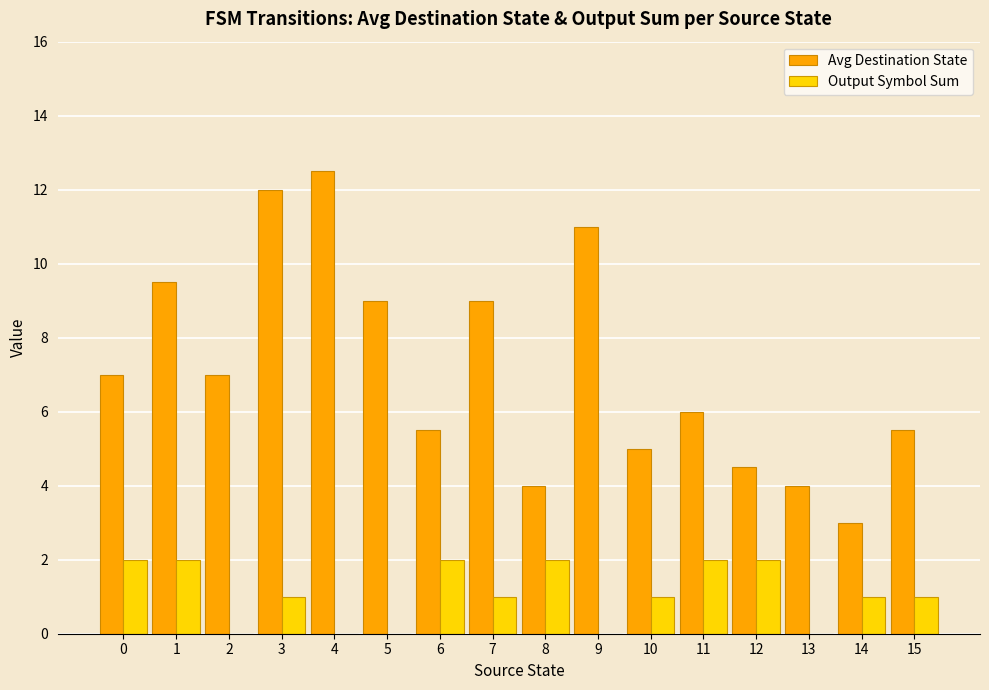

How many groups of bars are there?

16